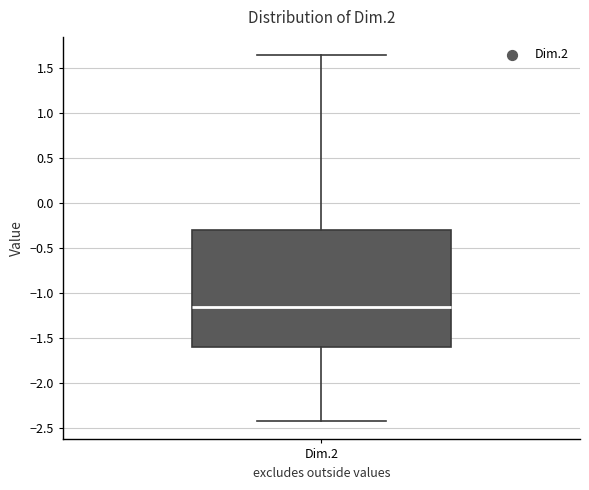

Where does the upper whisker of the box for Dim.2 end on the y-axis? The values are not printed on the chart, so give them approximately, as read against the axis.

1.65